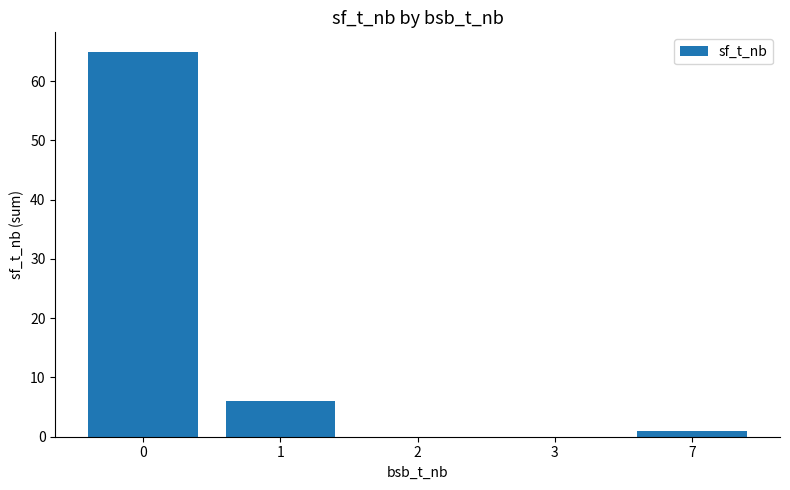

The chart shows a value of 1 at 7. True or false?

True